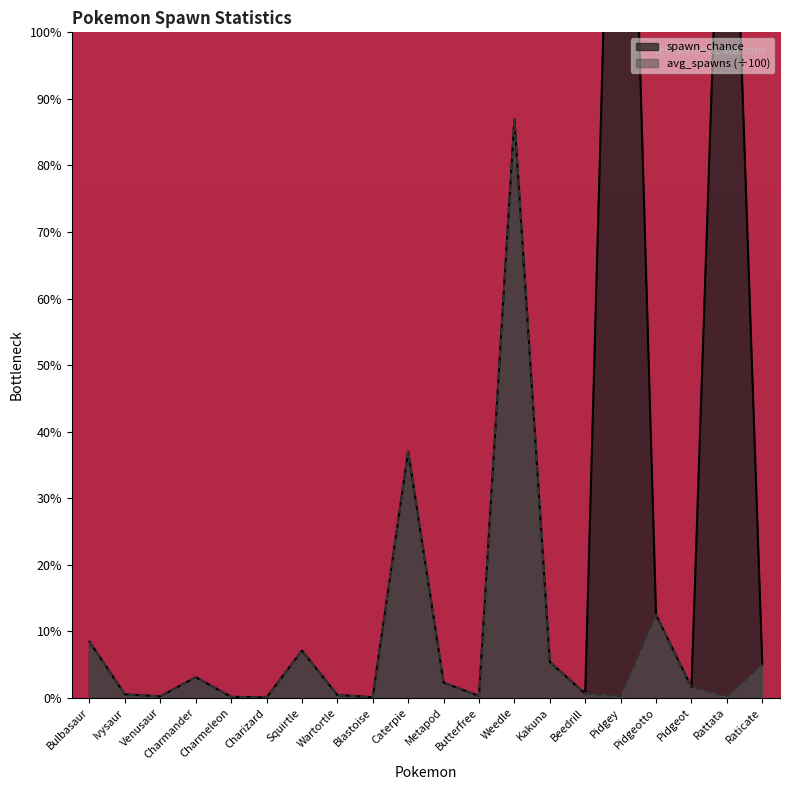

How many interior local peaks does the spawn_chance series have?

6